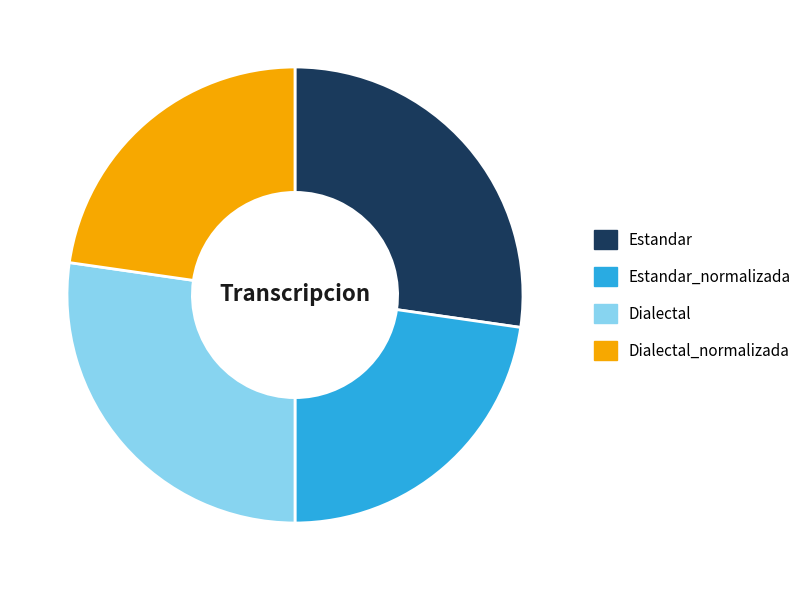

Does Dialectal_normalizada account for over 50% of the chart?

No